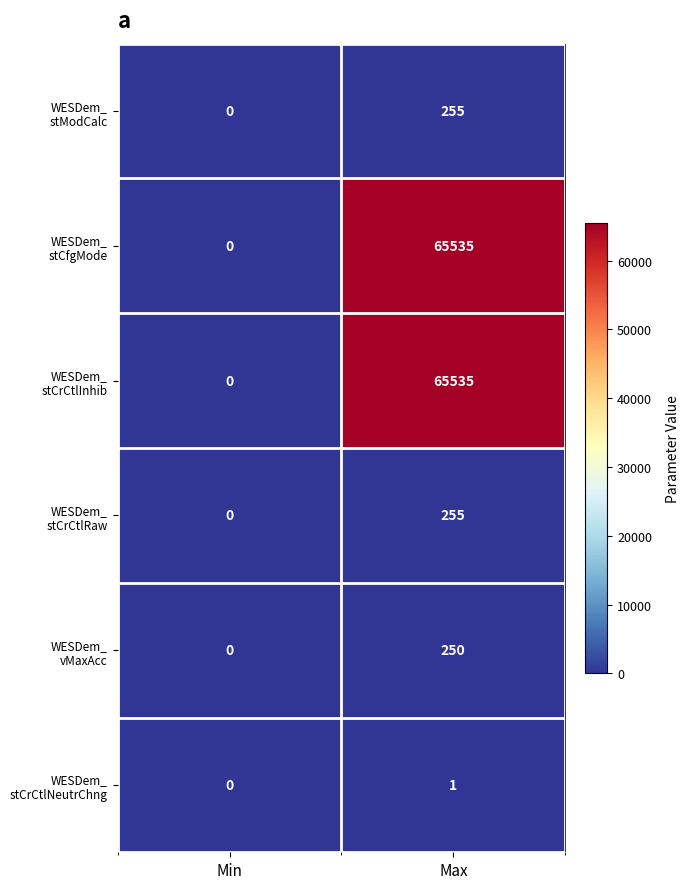

At which category does the chart reach its peak across all series?

Max